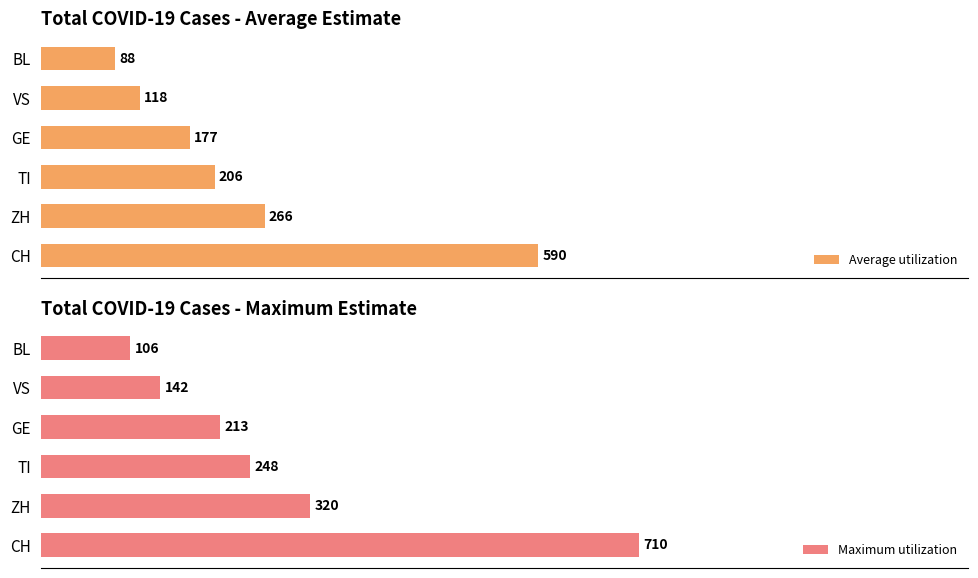

At how many categories does at least one series exceed 461?

1